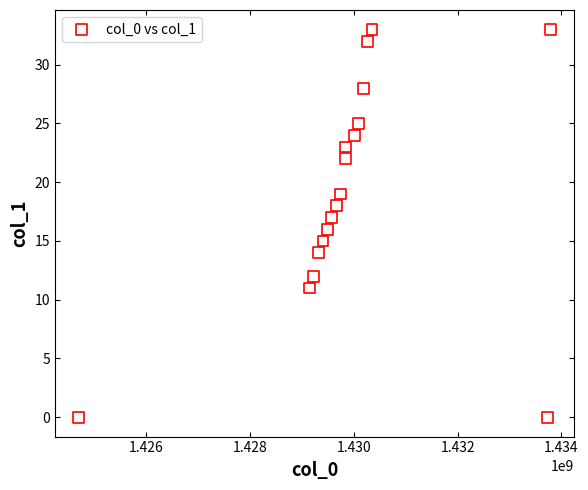

What is the range of Y values (max minus min)?

33